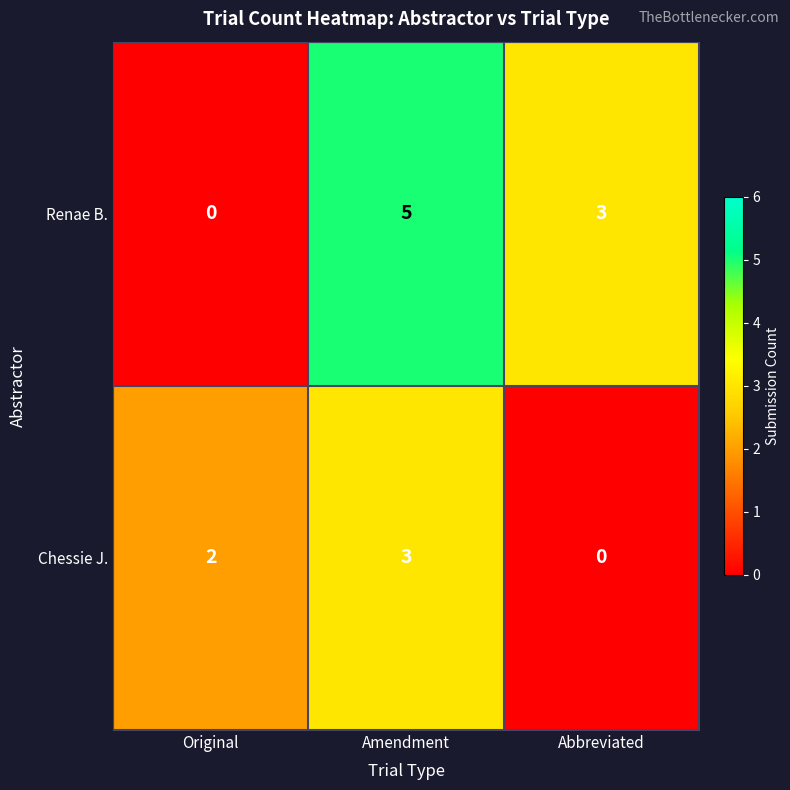

The Renae B. series shows 5 at Amendment. True or false?

True